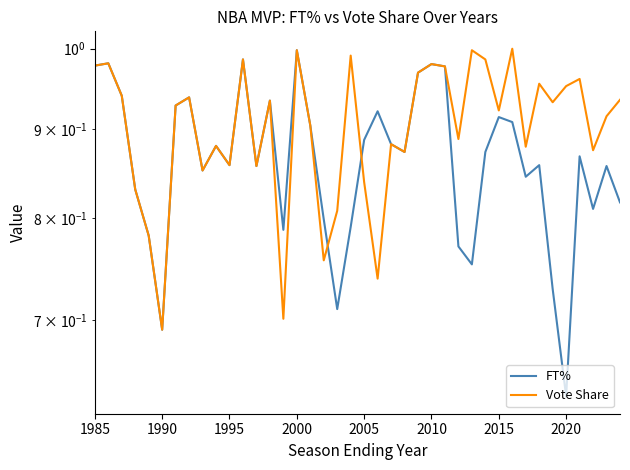

How many distinct data groups are displayed?

2